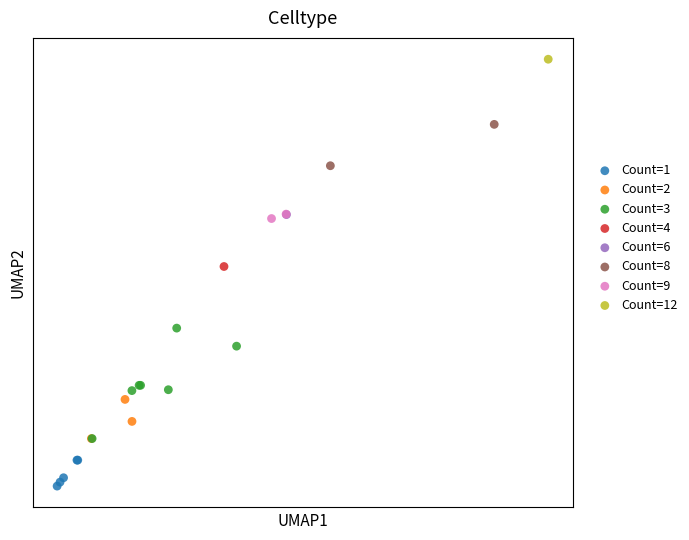

What are all the series names shown in the legend?

Count=1, Count=2, Count=3, Count=4, Count=6, Count=8, Count=9, Count=12